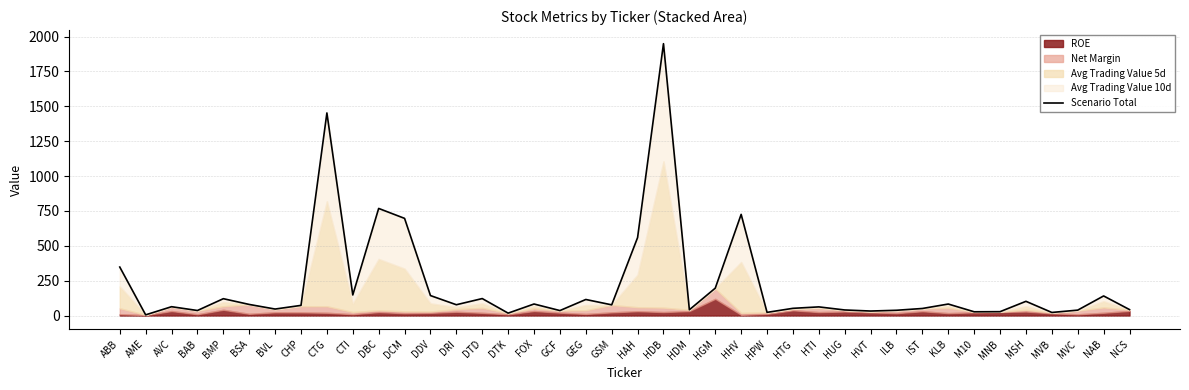

What is the minimum value shown in the chart?

5.3